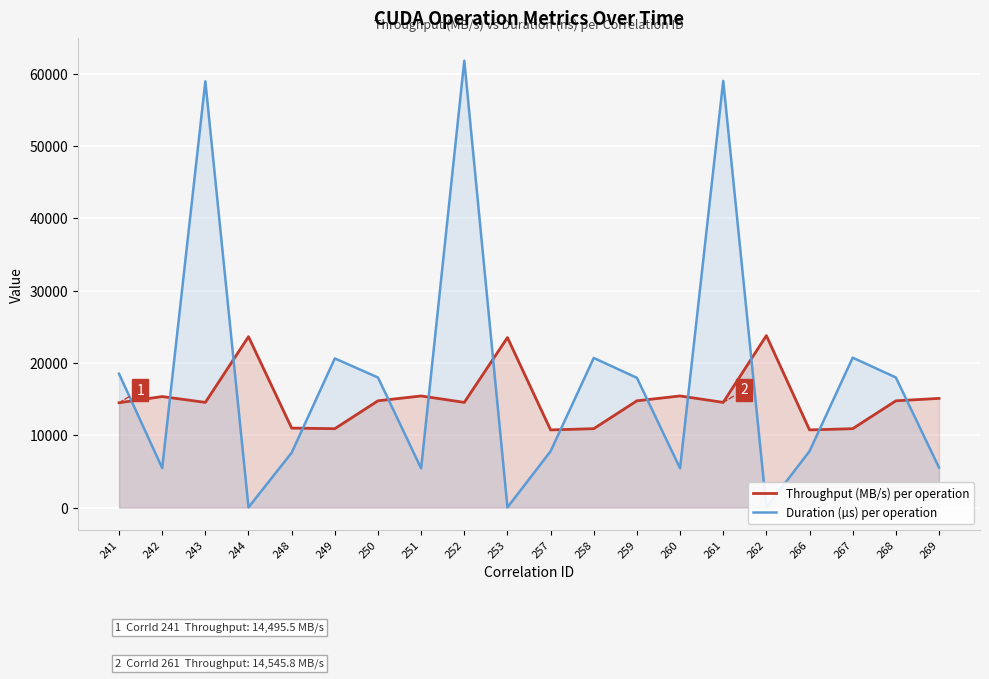

Reading left to right, extract all data points from this chart.

Throughput (MB/s) per operation: 241=14495.5	242=15351.2	243=14545.8	244=23630.7	248=10989.1	249=10909.4	250=14764.0	251=15435.0	252=14545.8	253=23509.8	257=10737.4	258=10909.4	259=14764.0	260=15435.0	261=14545.8	262=23782.9	266=10737.4	267=10909.4	268=14764.0	269=15099.5
Duration (µs) per operation: 241=18507.1	242=5463.3	243=58957.4	244=25.0	248=7584.4	249=20625.4	250=17986.8	251=5419.8	252=61800.8	253=25.1	257=7789.1	258=20690.5	259=17942.6	260=5428.5	261=59016.7	262=24.8	266=7794.2	267=20731.2	268=17993.1	269=5532.8